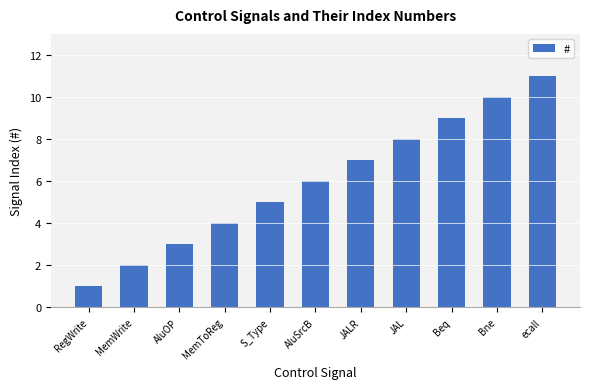

How many values are below 6?

5